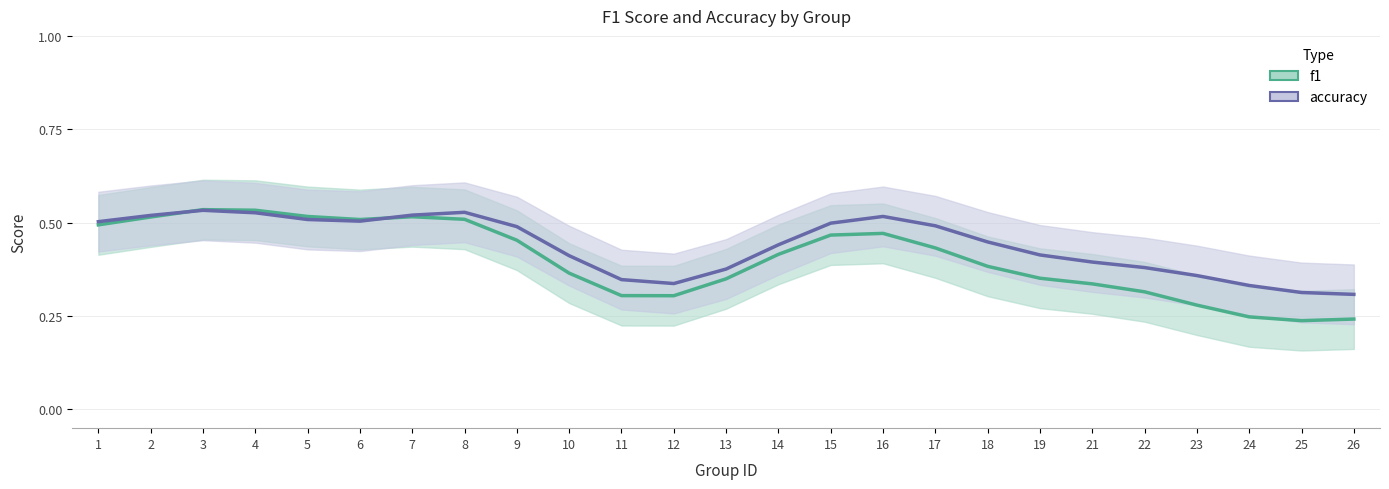

Is it true that accuracy equals 0.5 at 17?

True